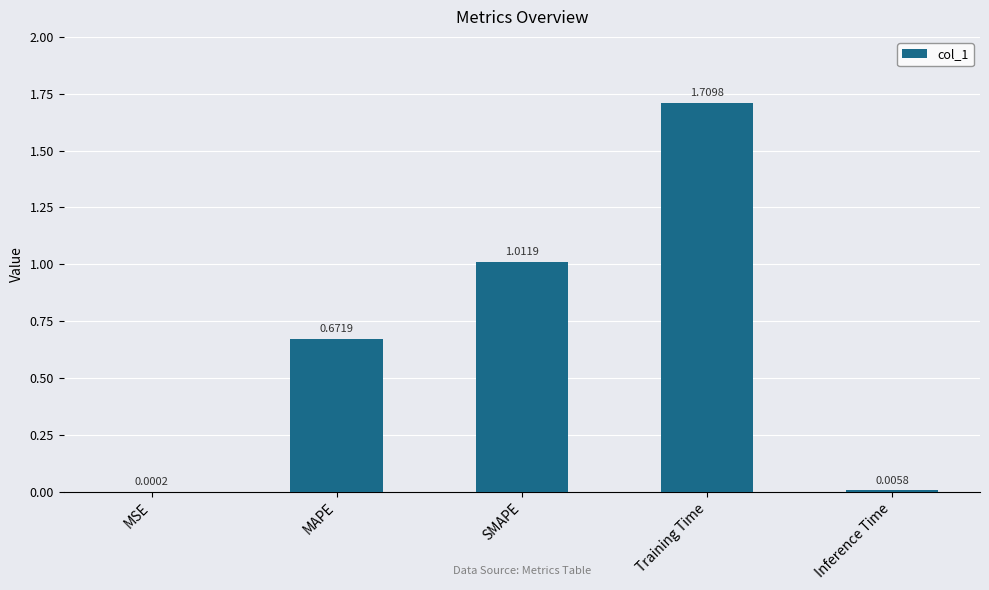

What is the sum of all values?

3.4